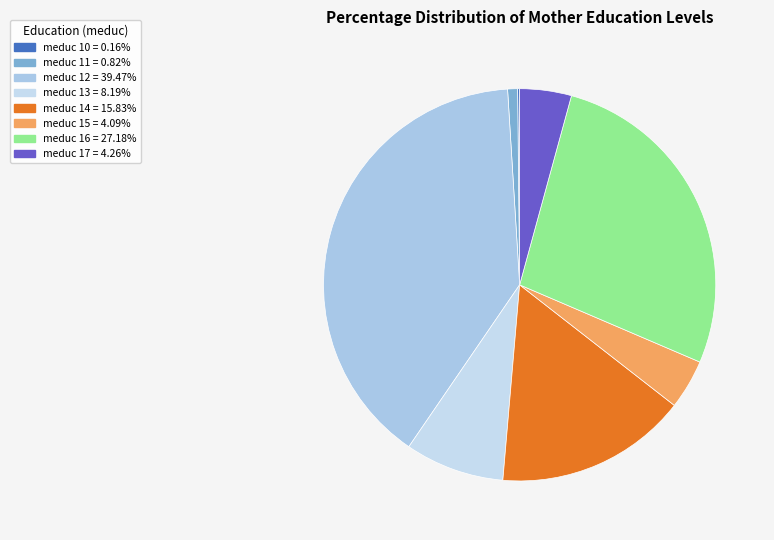

How many slices are in this pie chart?

8